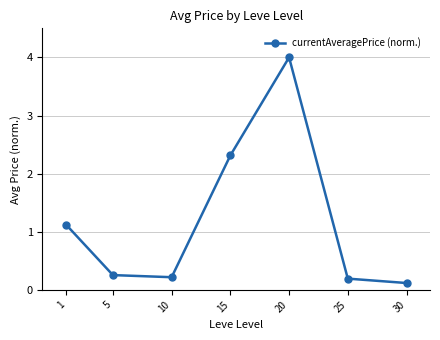

The value at 10 is 0.2. True or false?

True